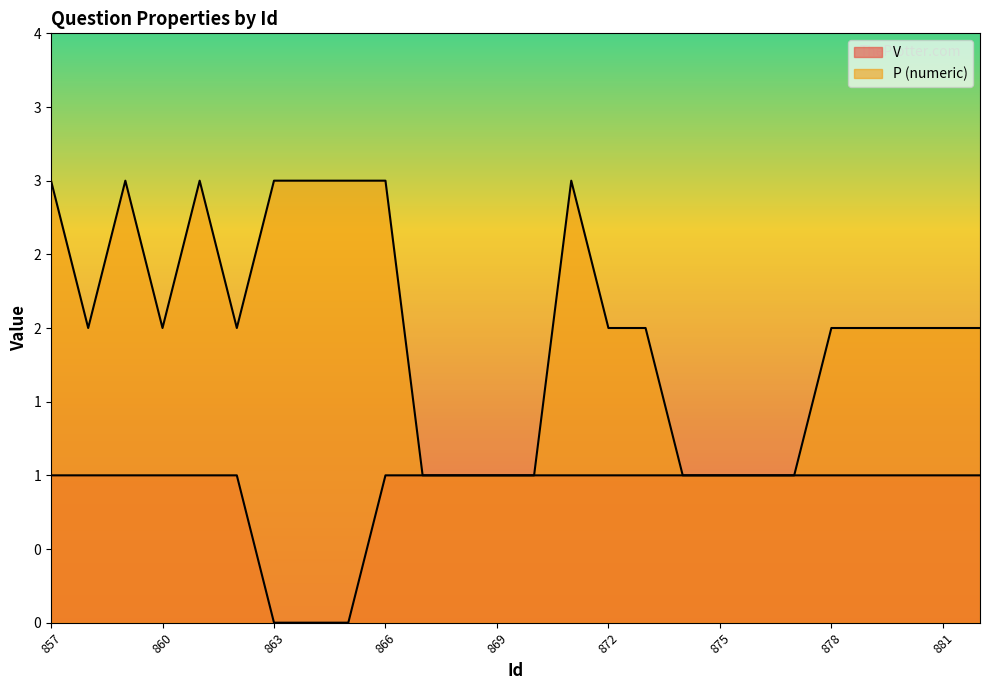

True or false: V and P_numeric cross at least once.

False